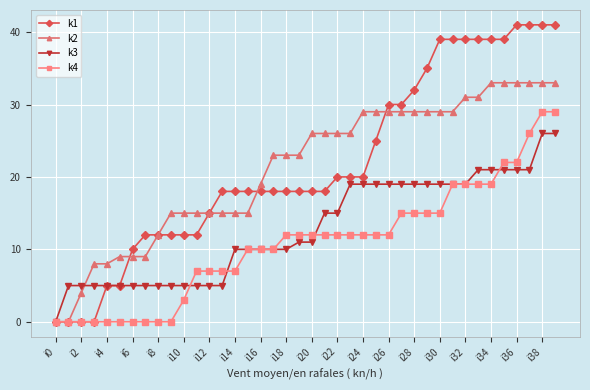

At how many categories does at least one series exceed 6?

37